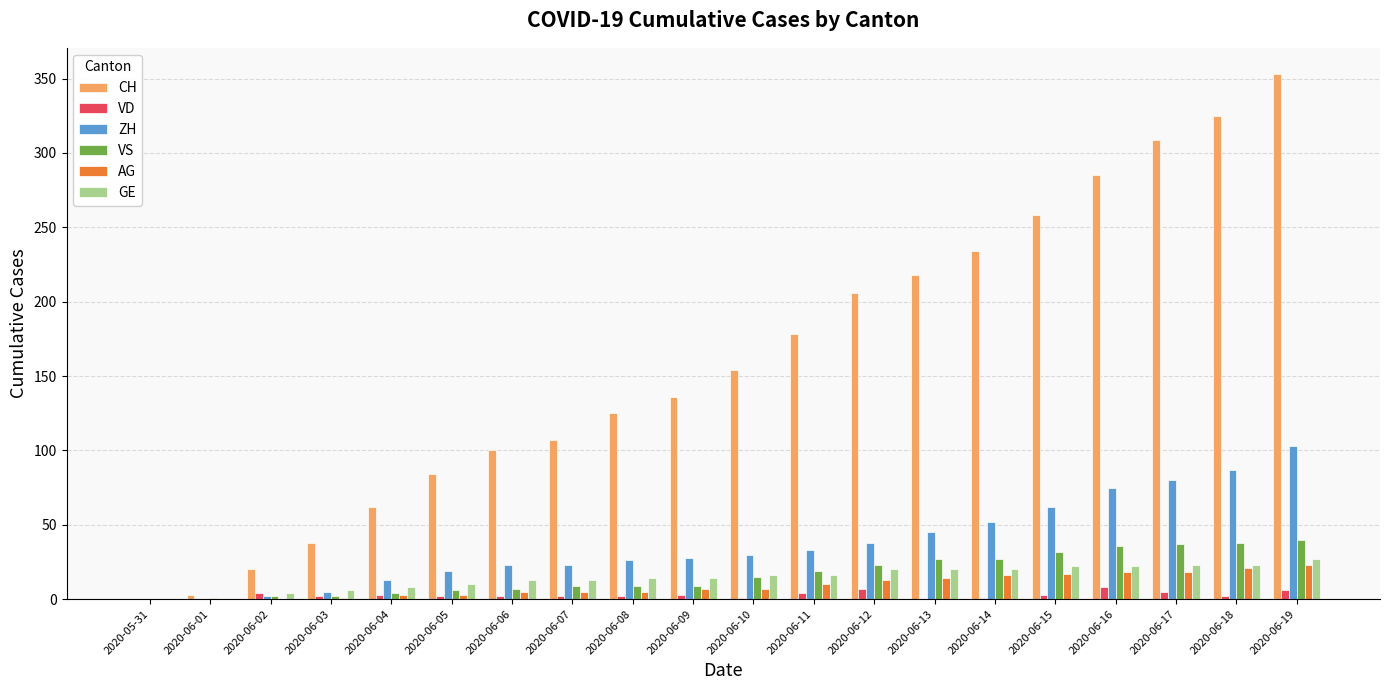

What are all the series names shown in the legend?

CH, VD, ZH, VS, AG, GE